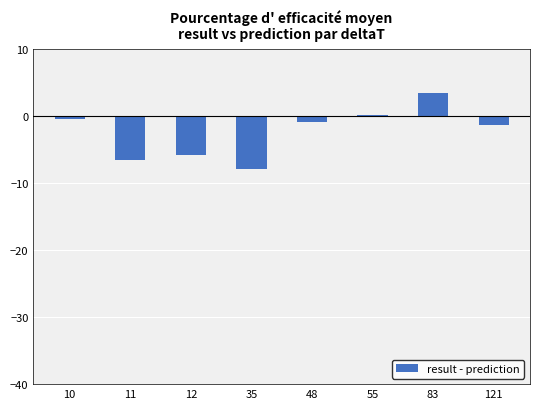

Reading left to right, list all the values displayed in this chart.

10=-0.5	11=-6.5	12=-5.8	35=-7.9	48=-0.8	55=0.2	83=3.5	121=-1.3